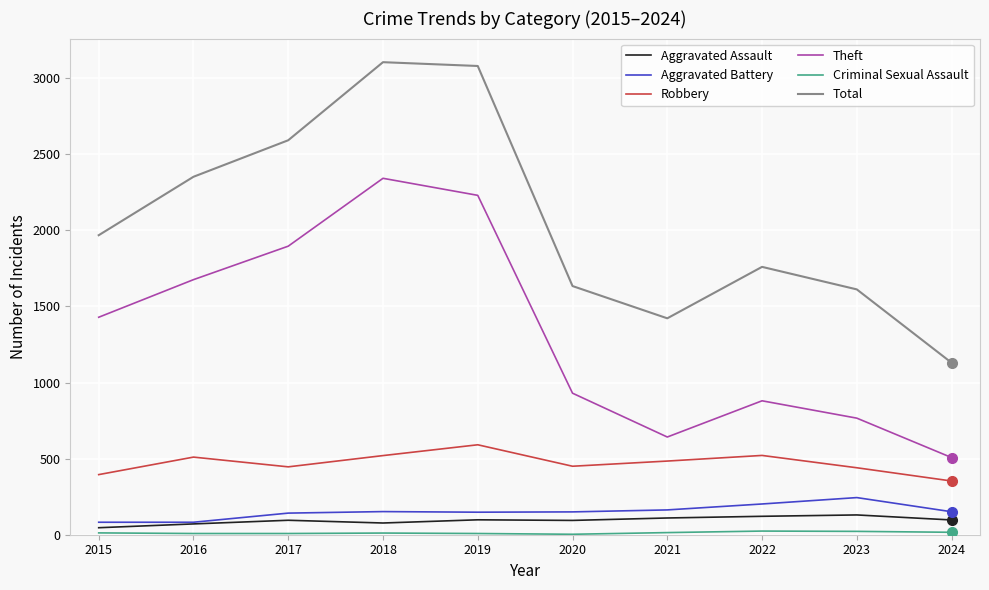

What is the spread (max minus min) of values at 2021?

1408